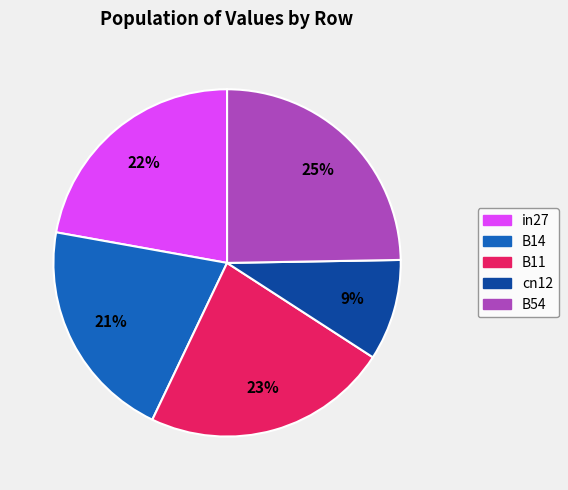

To the nearest percent, what is the difference between the B14 and B11 slice percentages?

2%